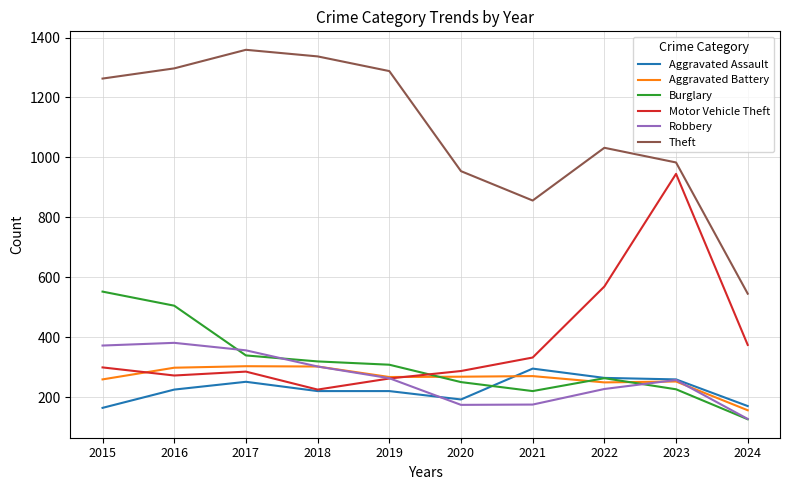

How many interior local peaks does the Burglary series have?

1